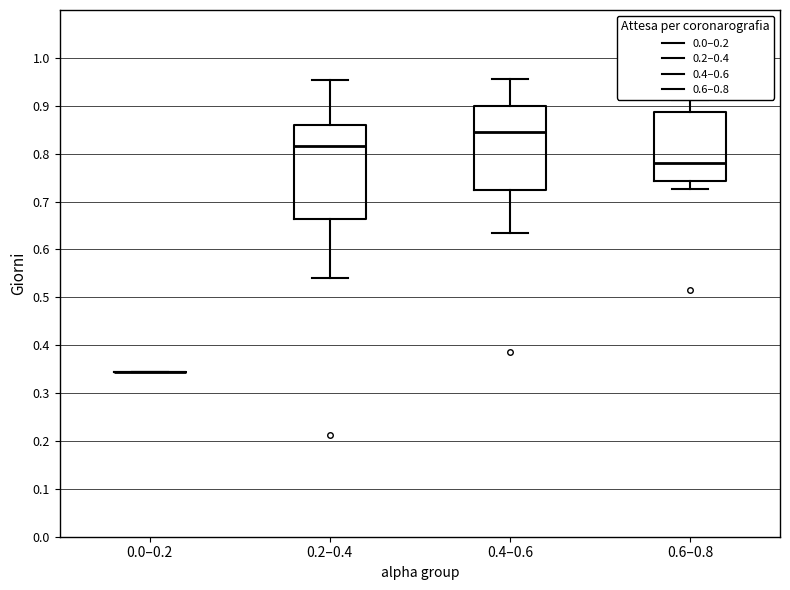

Reading left to right, transcribe this box plot: for each box, give where its median line is, the range the box spans, and where its two whiskers end, as read against the y-axis. The values are not printed on the chart, so give them approximately, as read against the axis.

0.0–0.2: box collapsed to a line at 0.34, whiskers 0.34 to 0.34
0.2–0.4: median 0.82, box 0.66 to 0.86, whiskers 0.54 to 0.95
0.4–0.6: median 0.84, box 0.72 to 0.90, whiskers 0.63 to 0.96
0.6–0.8: median 0.78, box 0.74 to 0.89, whiskers 0.73 to 0.91